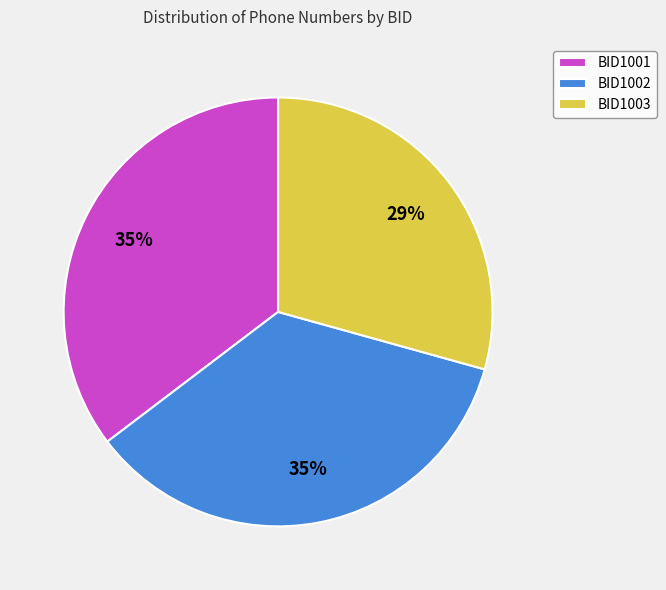

To the nearest percent, what is the difference between the largest and smallest slice percentages?

6%